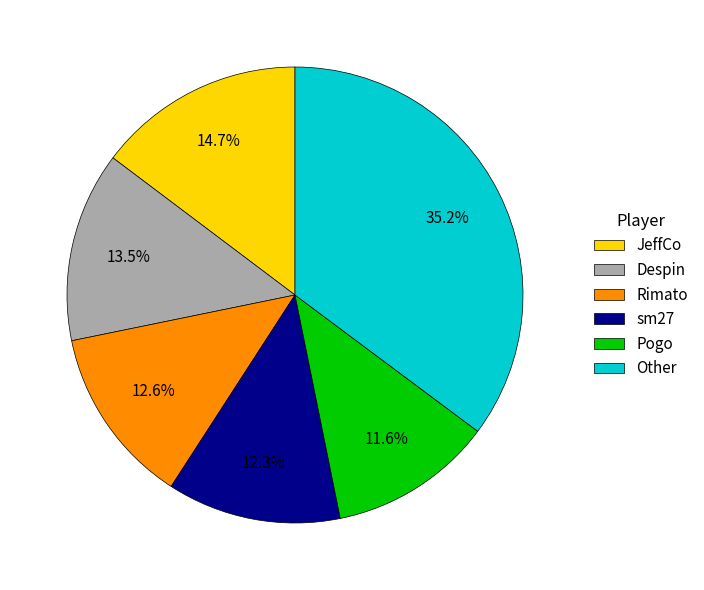

Count the number of slices in the pie.

6